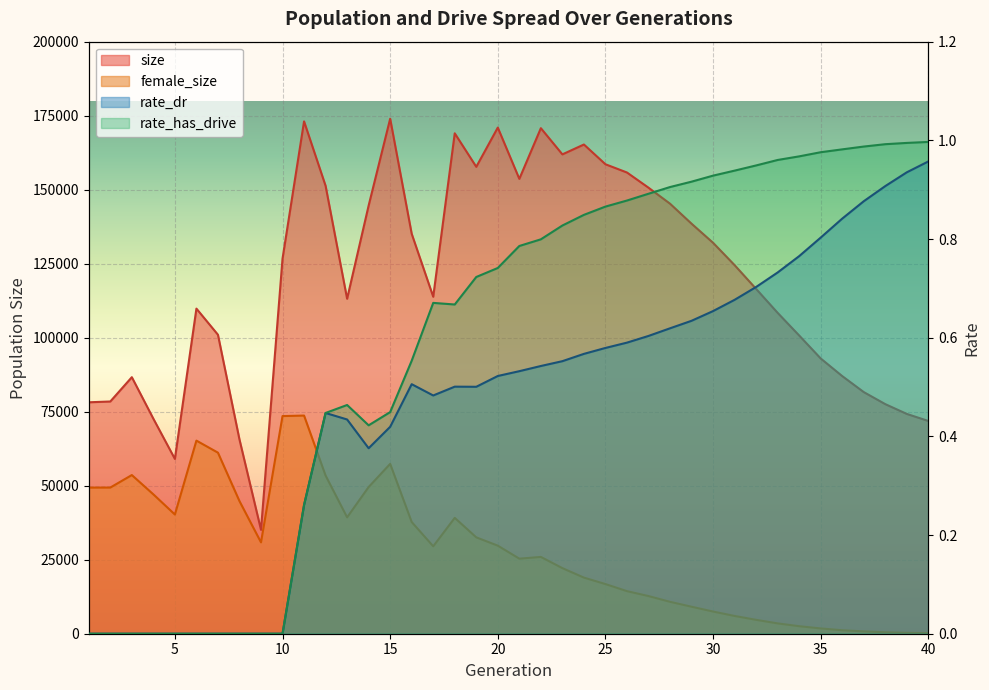

Where is size nearest to the value 104532?

7